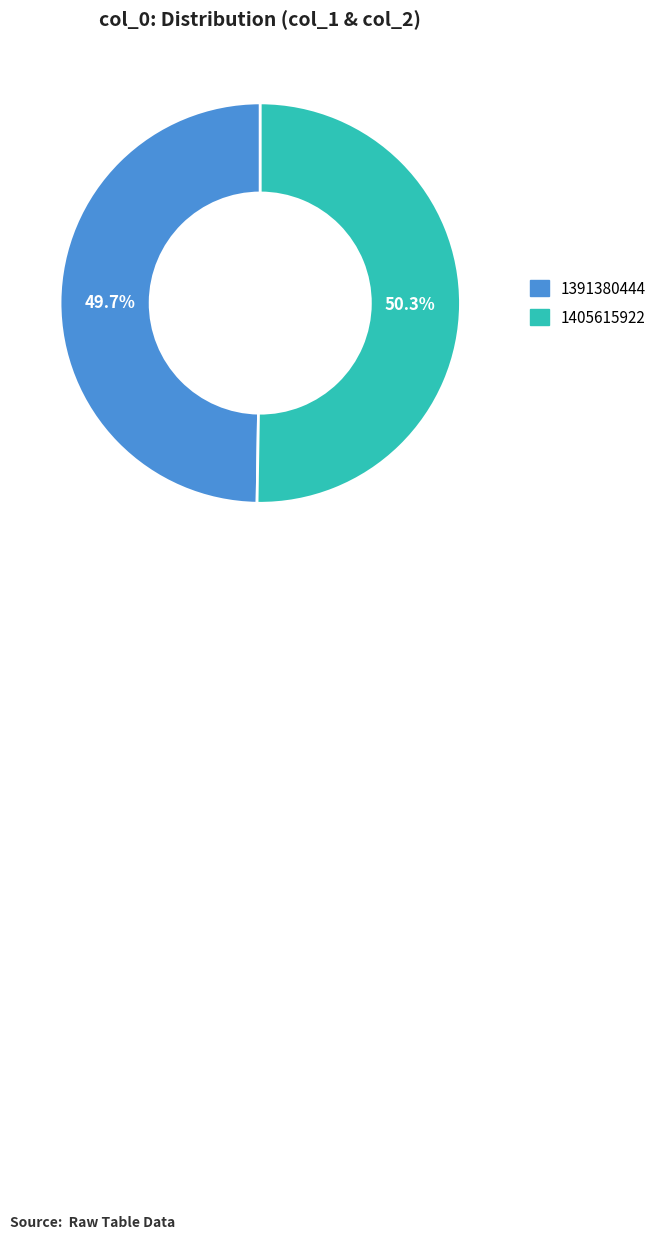

Which slice is the smallest?

1391380444